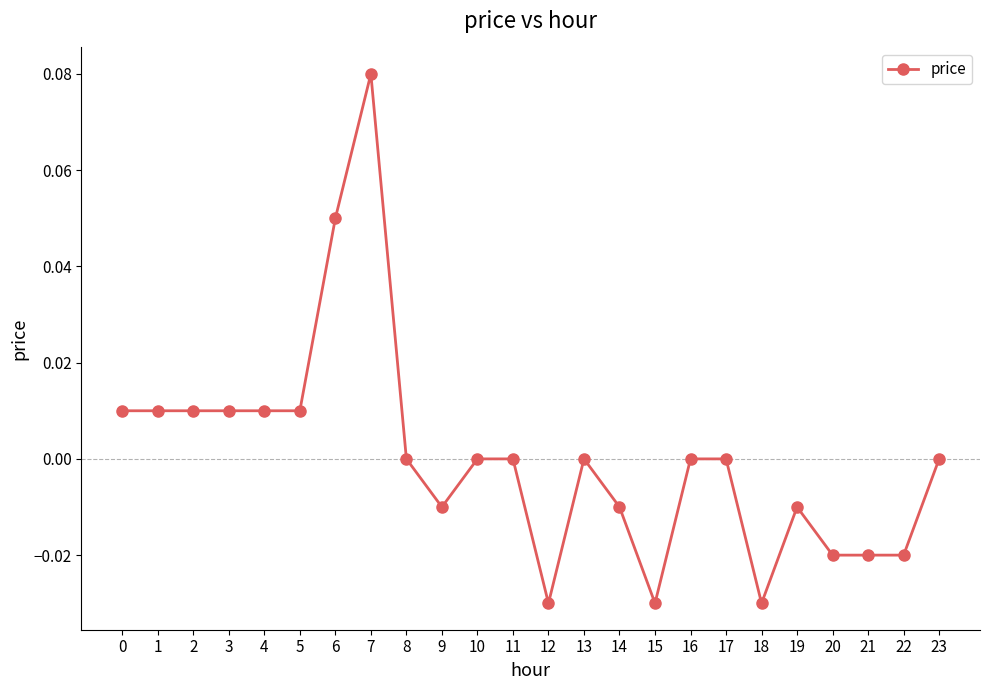

True or false: the data has more than 2 interior local peaks.

True